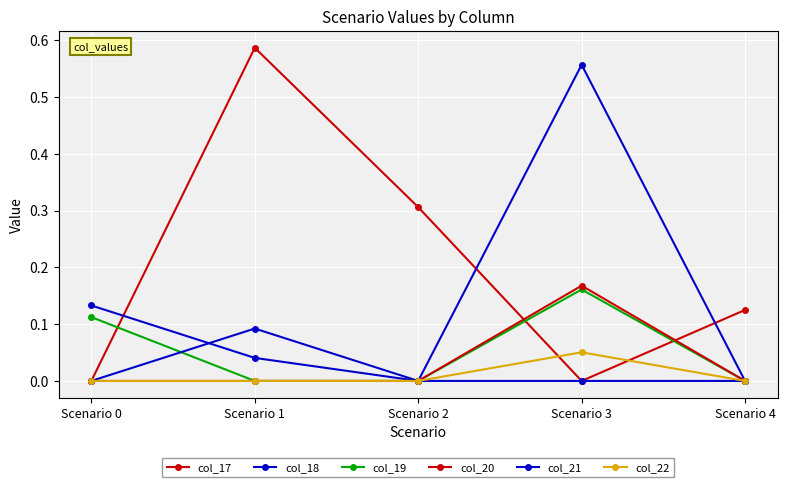

How many distinct data groups are displayed?

6